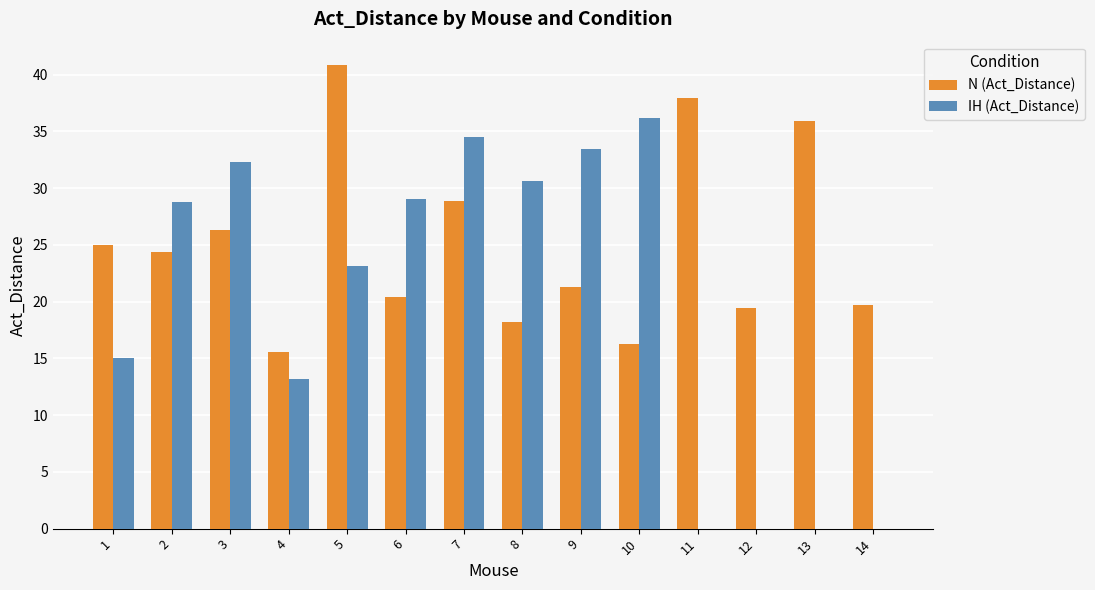

How many values in the IH (Act_Distance) series exceed 28?

7